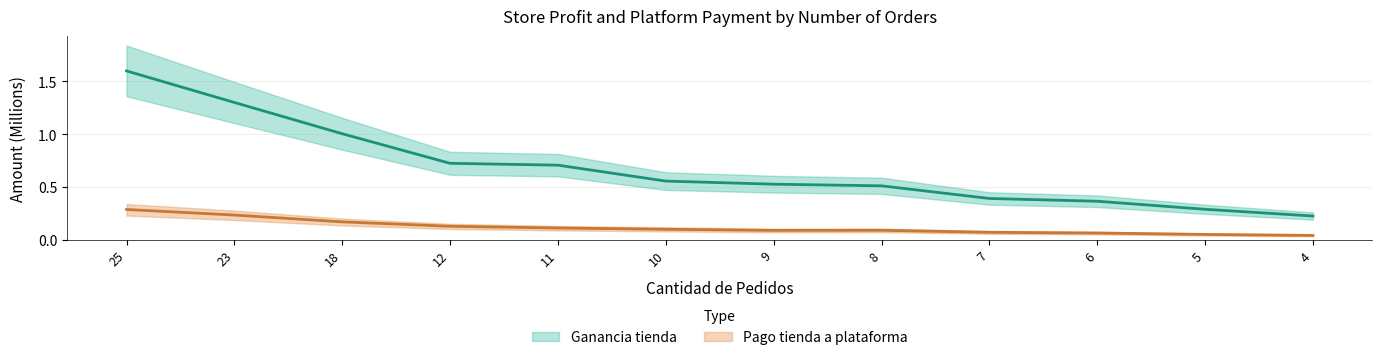

Reading right to left, list all the values displayed in this chart.

Ganancia tienda: 4=0.2	5=0.3	6=0.4	7=0.4	8=0.5	9=0.5	10=0.6	11=0.7	12=0.7	18=1.0	23=1.3	25=1.6
Pago tienda a plataforma: 4=0.0	5=0.1	6=0.1	7=0.1	8=0.1	9=0.1	10=0.1	11=0.1	12=0.1	18=0.2	23=0.2	25=0.3